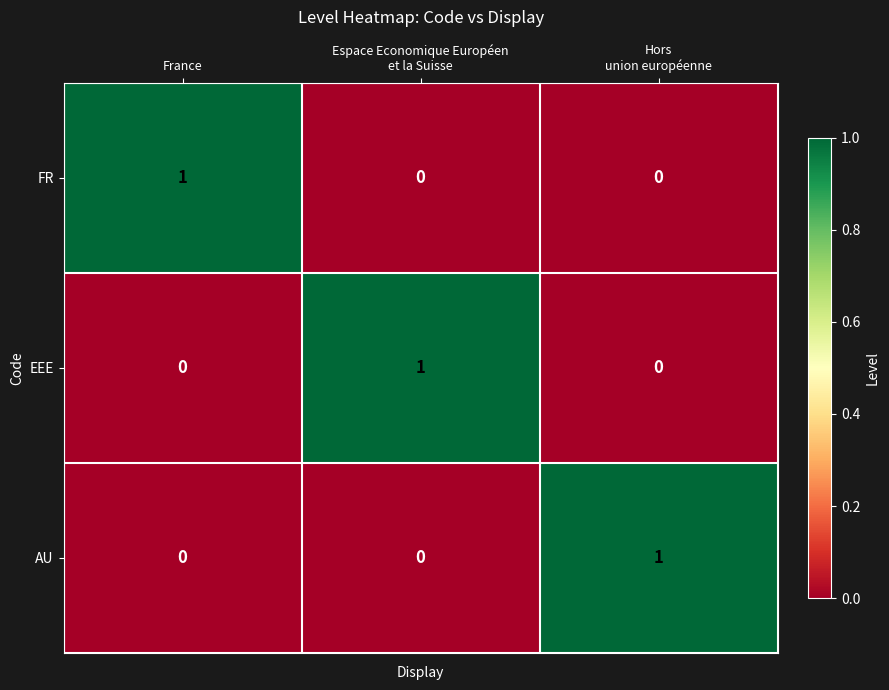

How many data points in EEE are above 0?

1